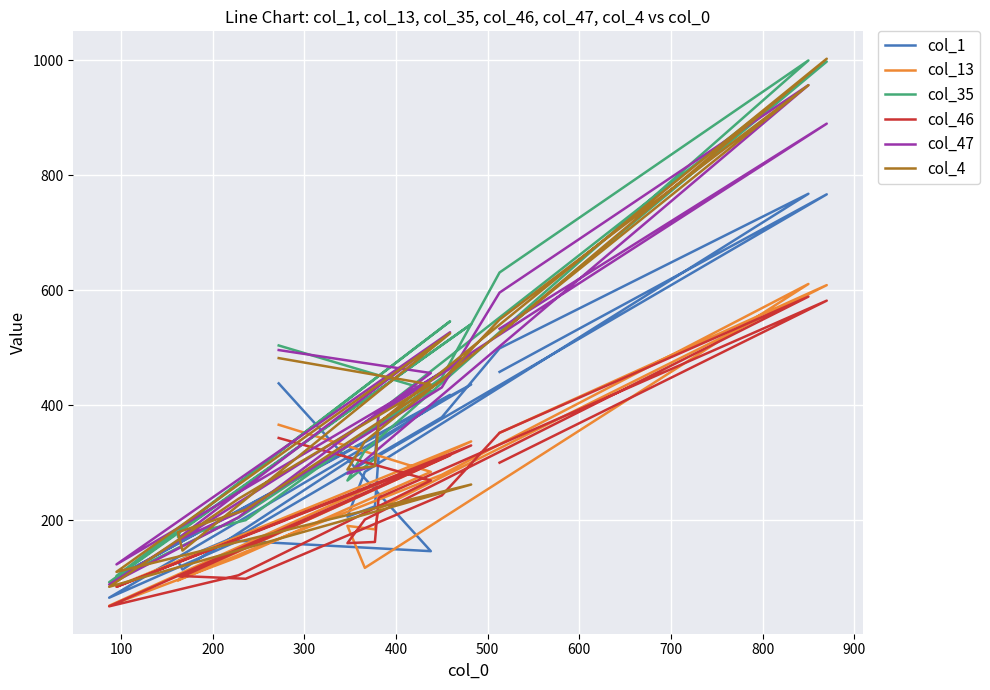

Between which two adjacent categories do col_4 and col_46 first intersect?

300 and 400